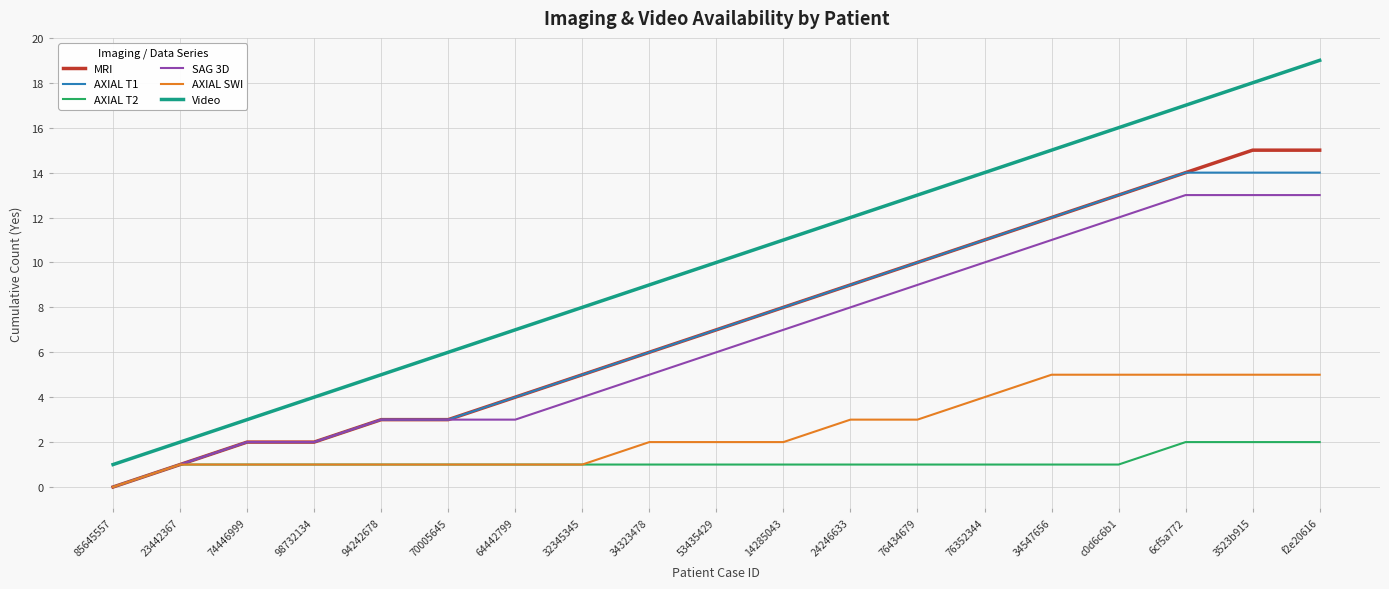

Is the value of Video at 94242678 greater than the value of AXIAL T1 at 34547656?

No